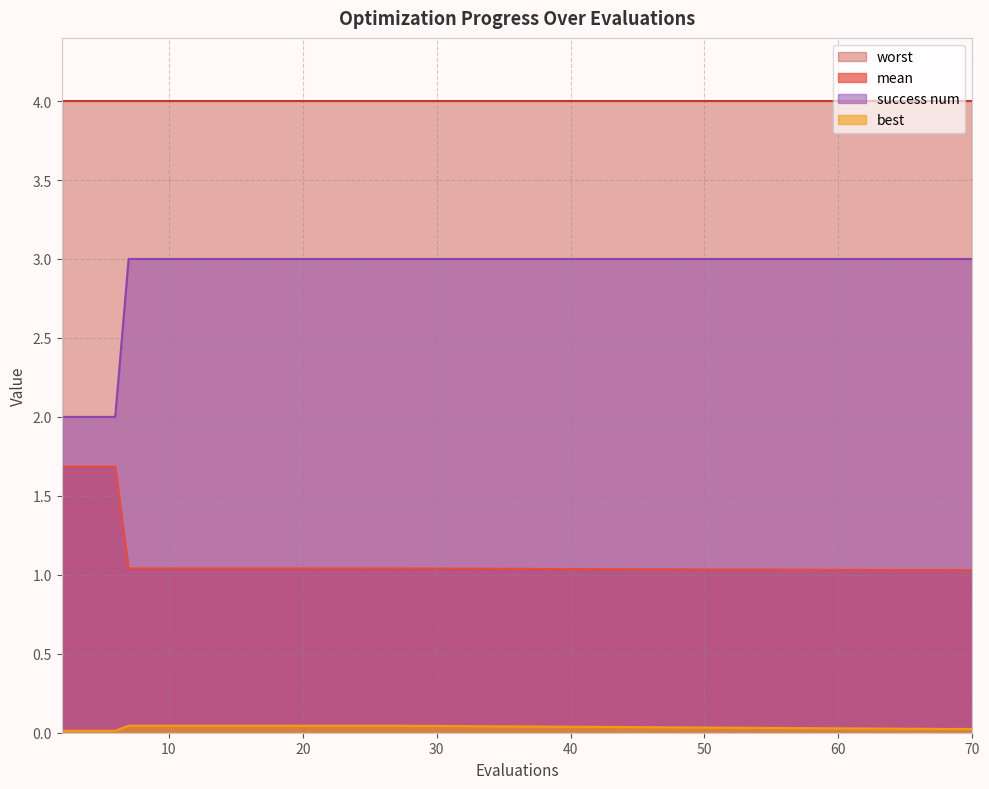

Which series has the widest spread of values?

success num